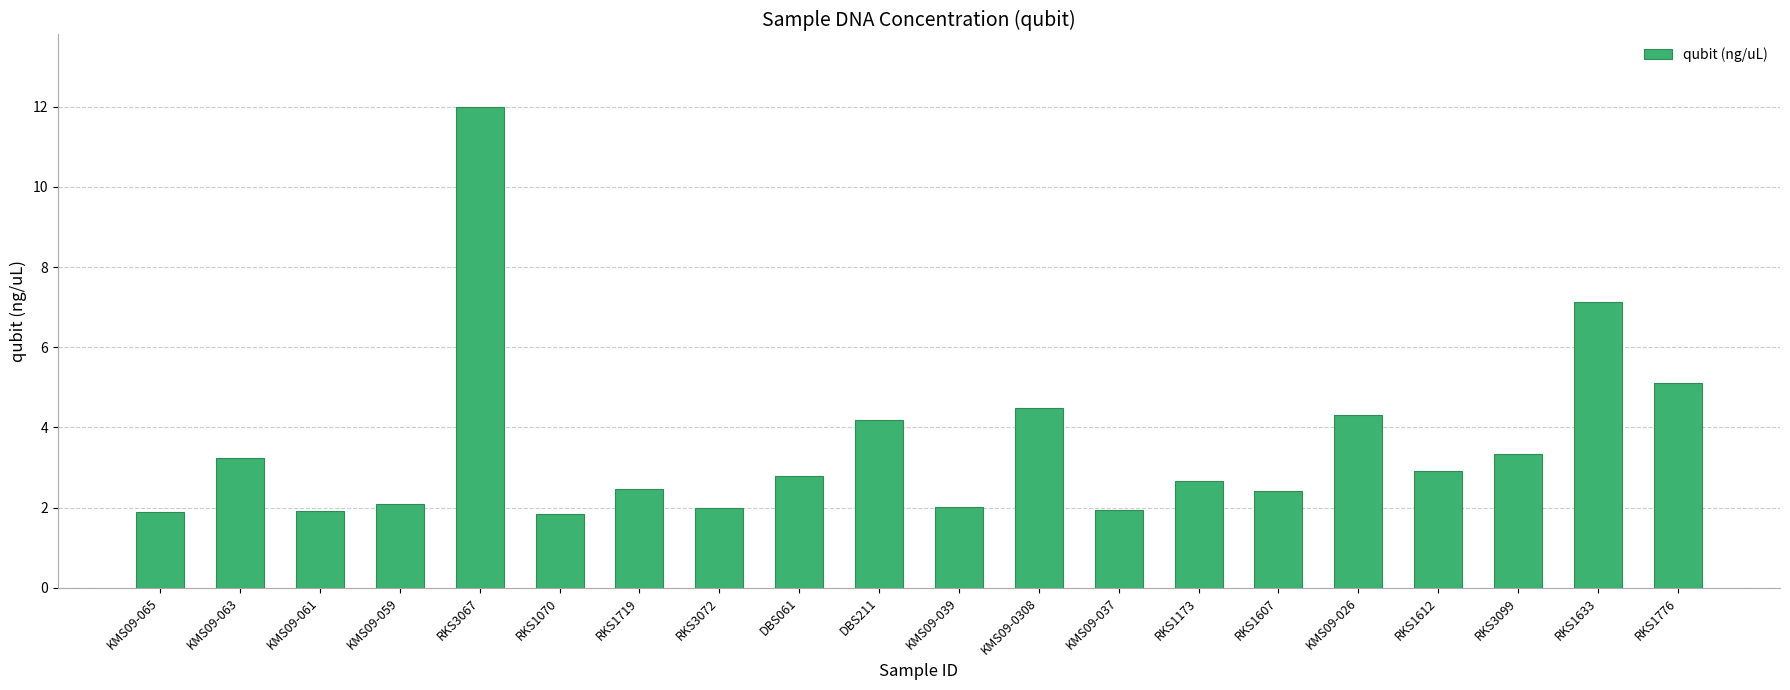

Approximately how many times larger is the value at KMS09-063 compared to KMS09-065?

1.7